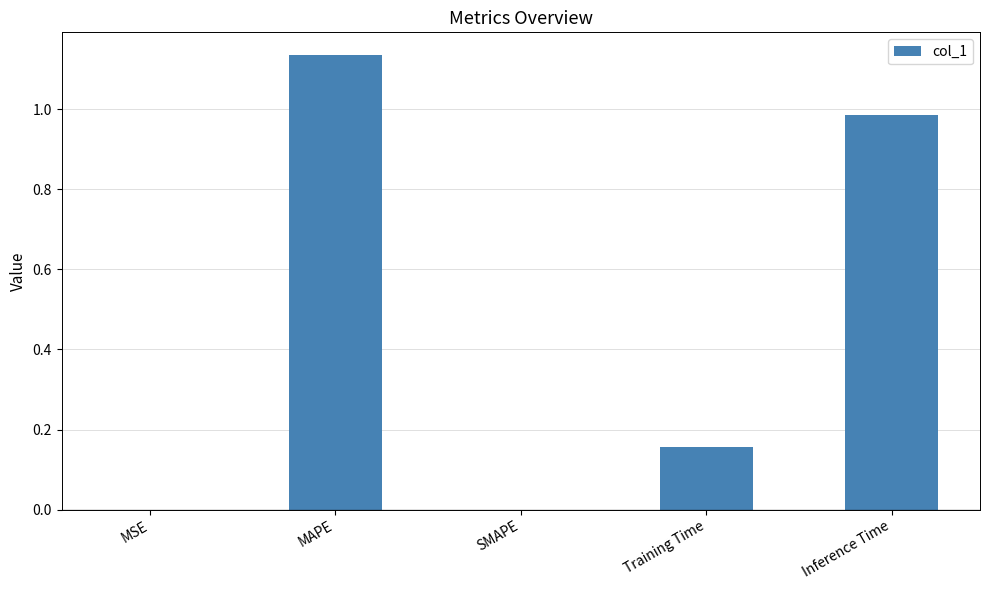

What is the change in value from MAPE to Training Time?

-1.0